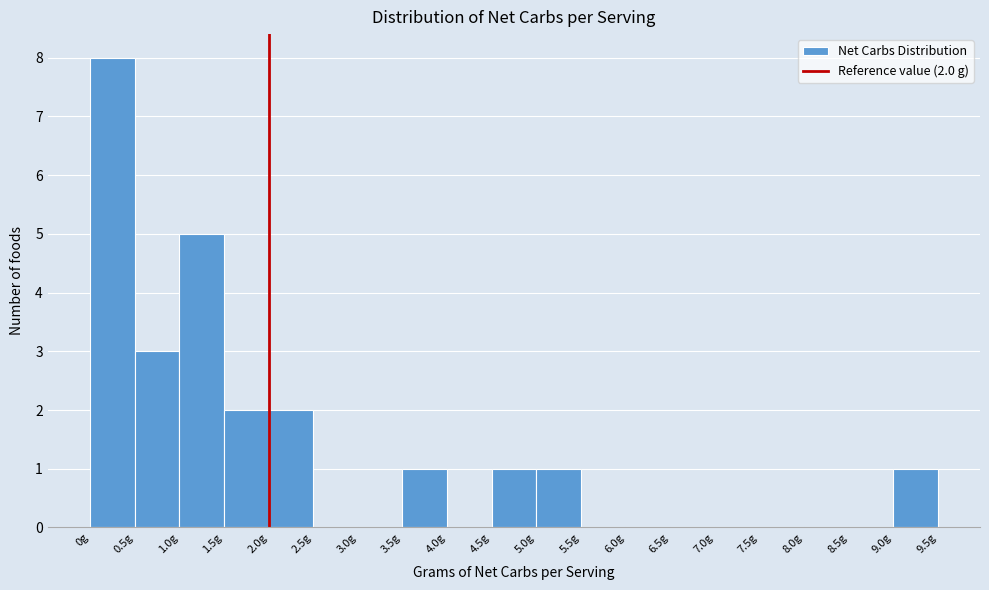

Which range on the x-axis has the tallest bar?

0.0 to 0.5